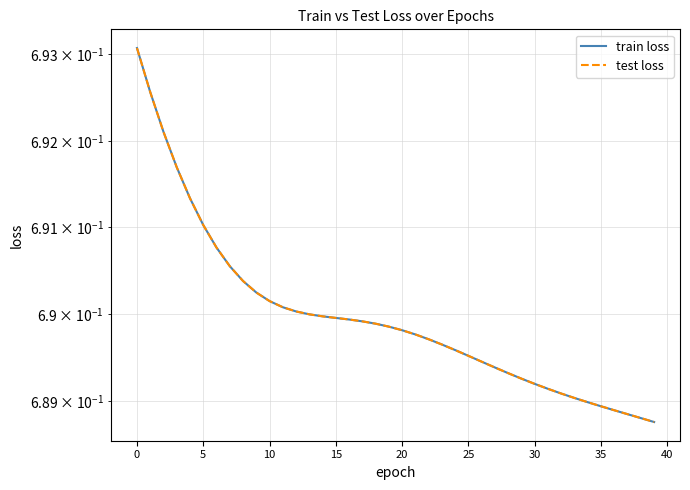

Where is train loss nearest to the value 0?

39